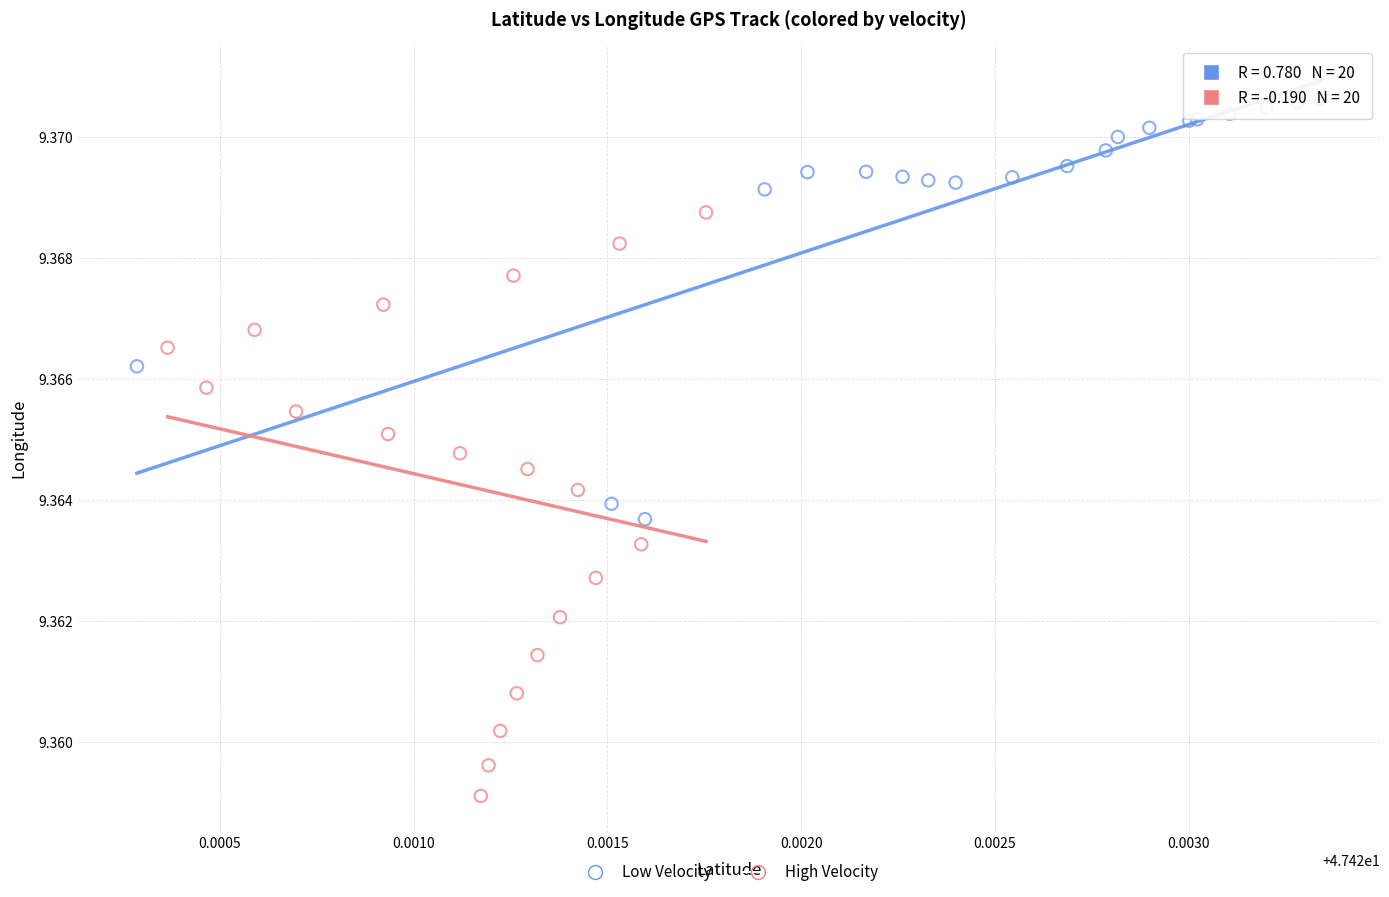

Which series contains the highest Y value?

Low Velocity